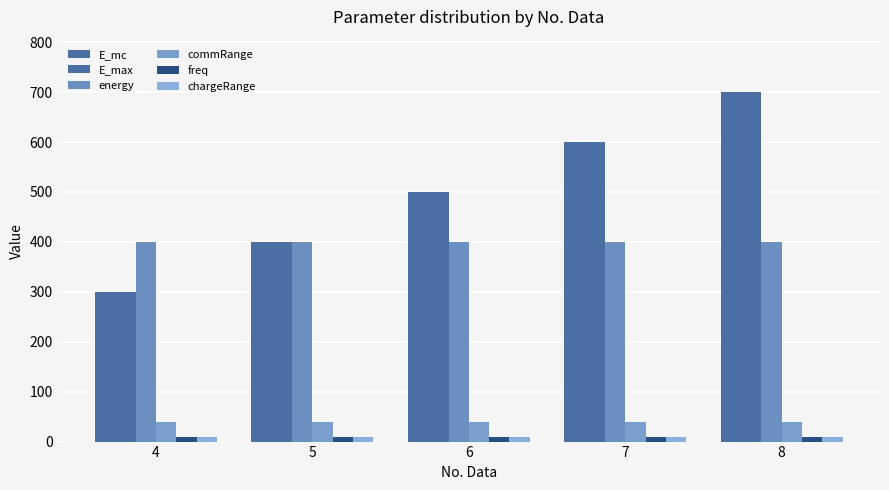

What is the approximate value of E_mc at 5, to the nearest 5?

400